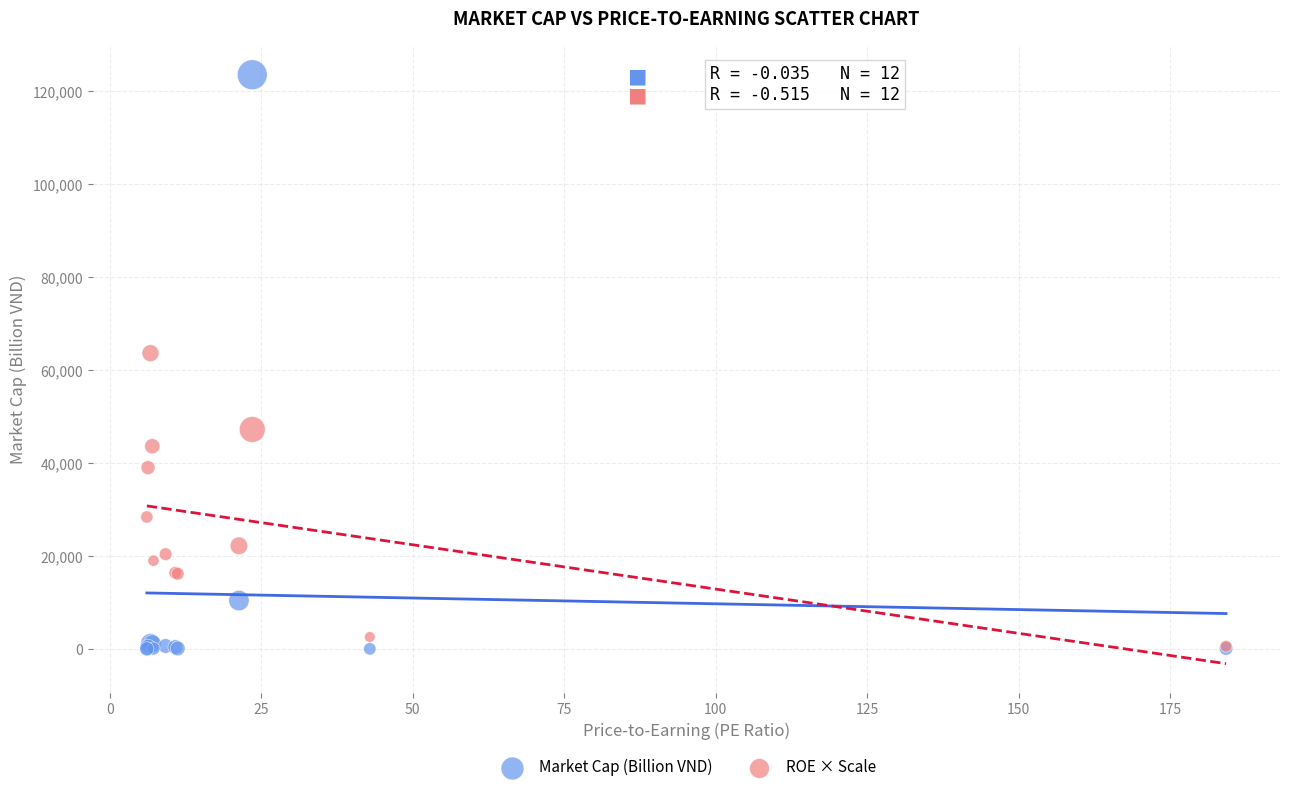

In the ROE × Scale series, what Y value is closest to 32100?

28400.0